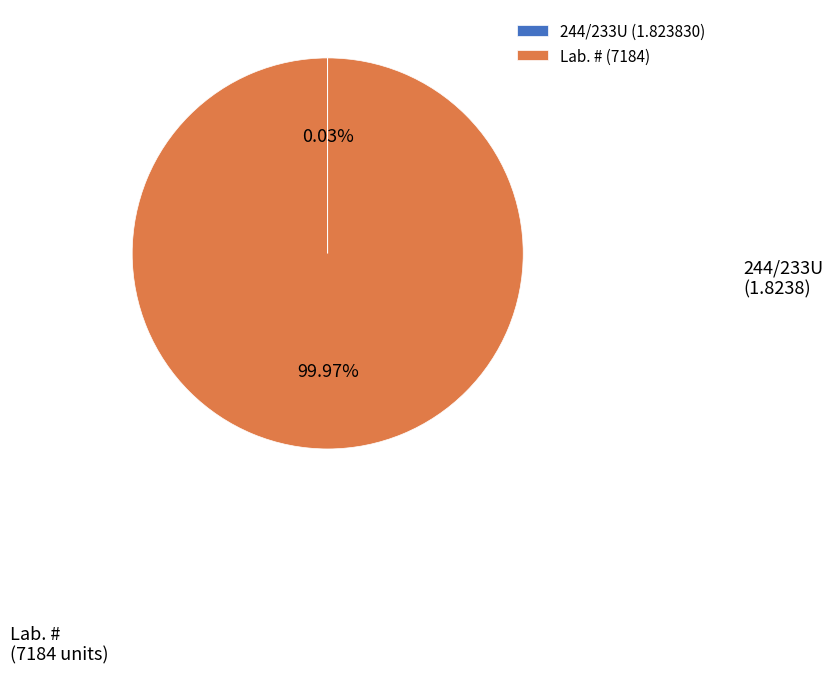

Which slice represents more than half of the pie?

Lab. # (7184)